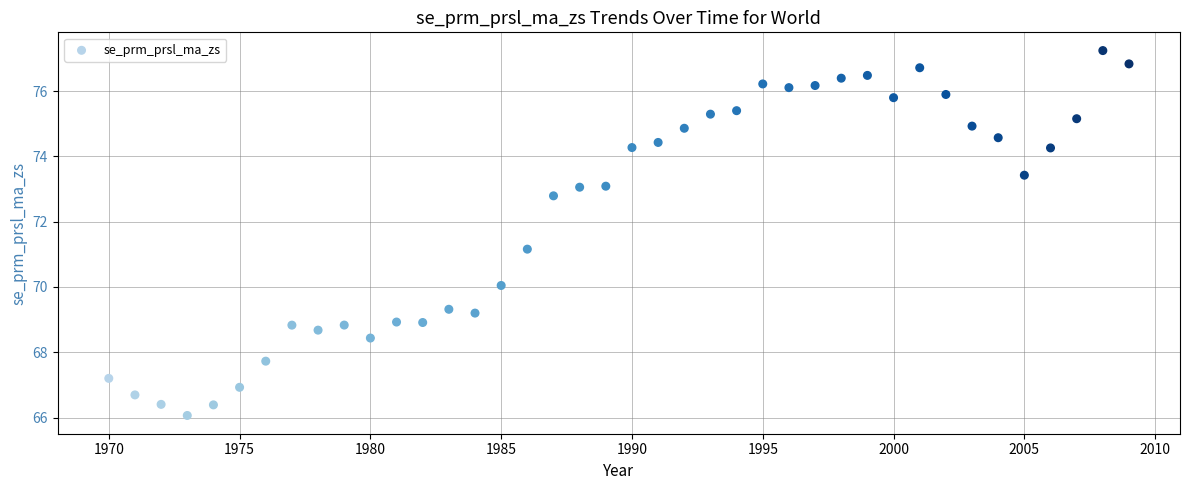

What Y value in the scatter plot is closest to 71?

71.2